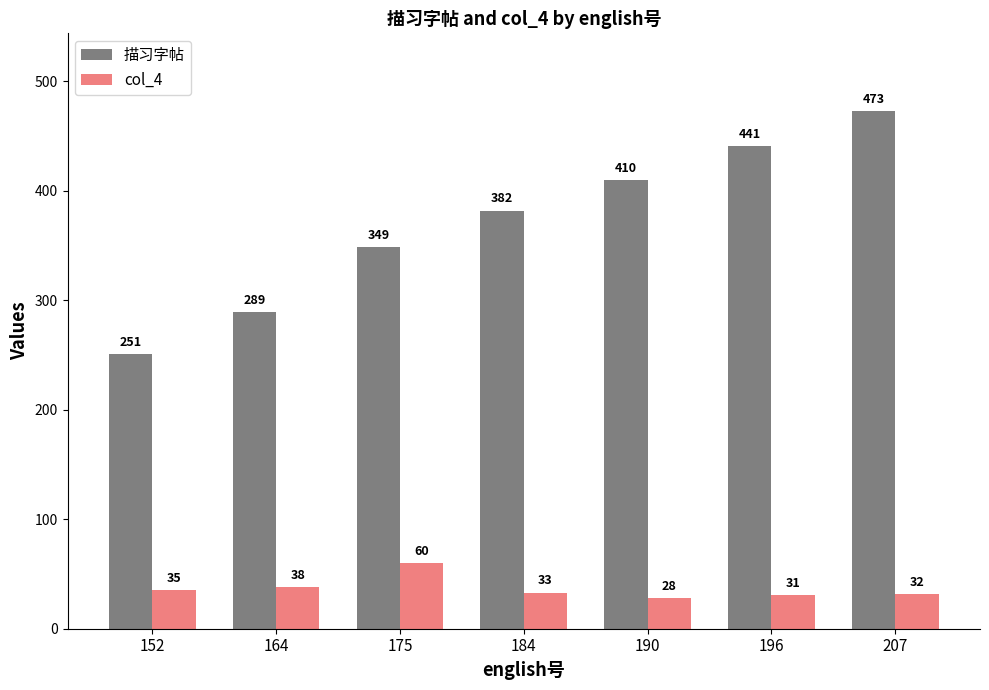

At which label does col_4 first exceed 33?

152